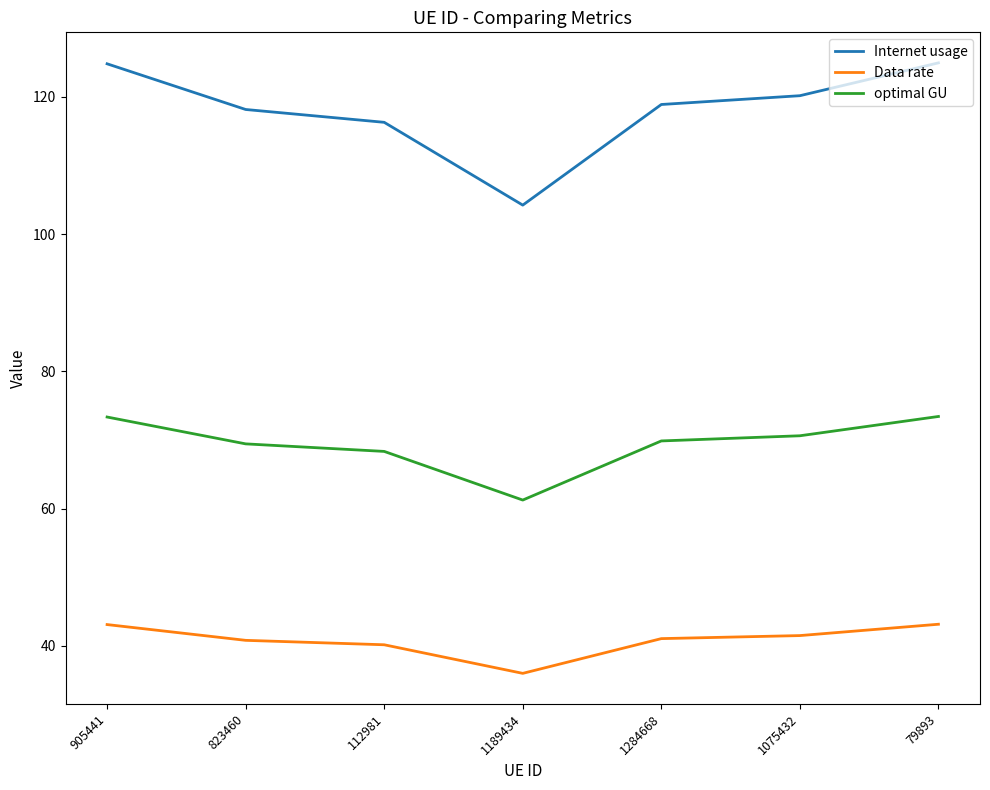

What position from the right is 1075432?

2